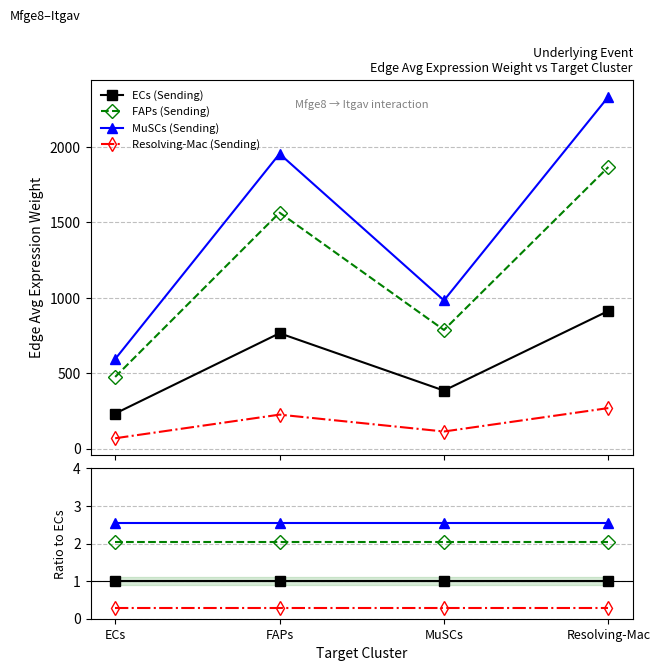

Reading left to right, transcribe all the data shown in this chart.

ECs (Sending): 1.0	1.0	1.0	1.0
FAPs (Sending): 2.0	2.0	2.0	2.0
MuSCs (Sending): 2.6	2.6	2.6	2.6
Resolving-Mac (Sending): 0.3	0.3	0.3	0.3